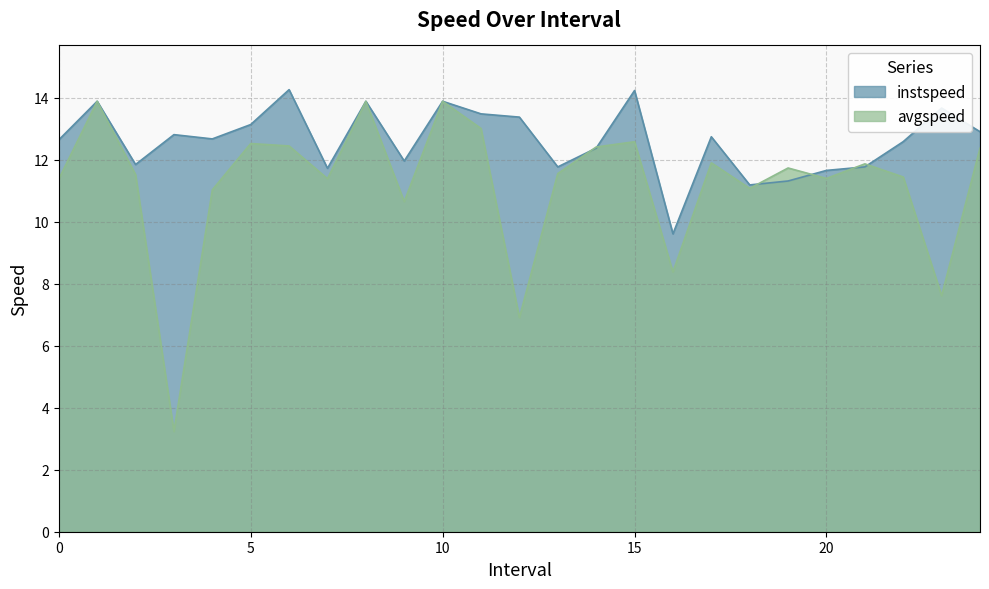

What is the difference between the maximum and second lowest values in the instspeed series?

3.1